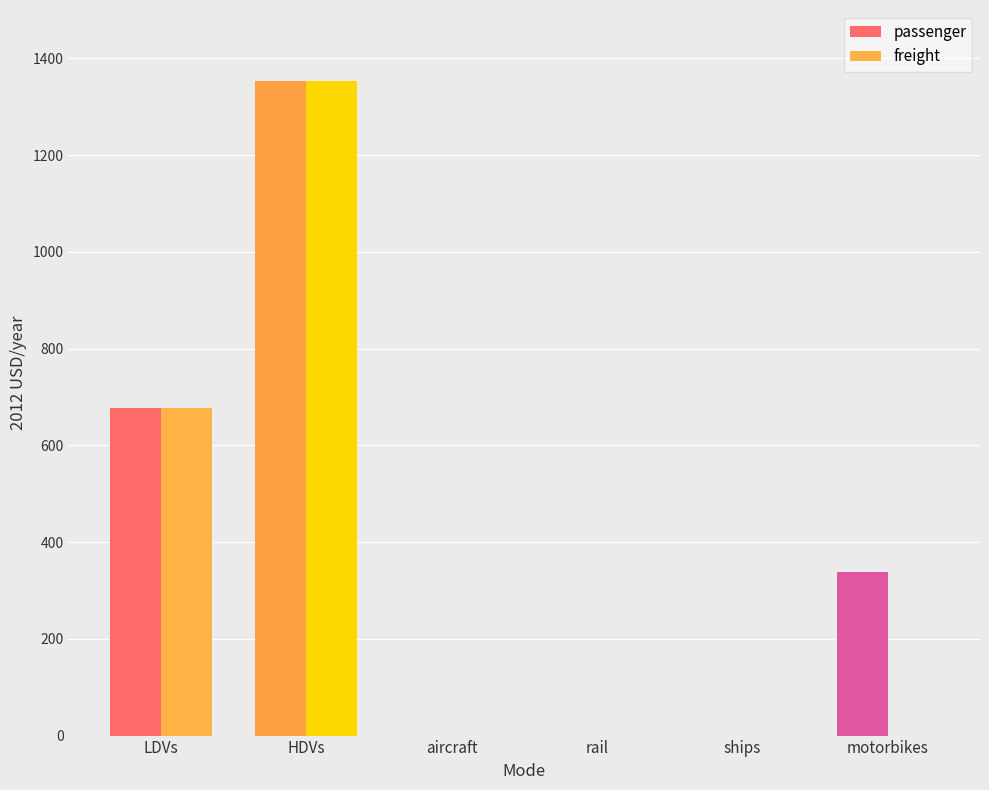

Which series changed the most between LDVs and motorbikes?

freight